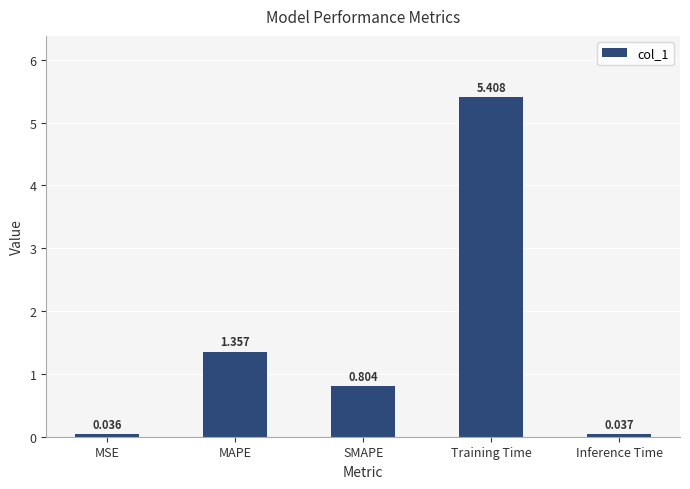

What is the average value?

1.5